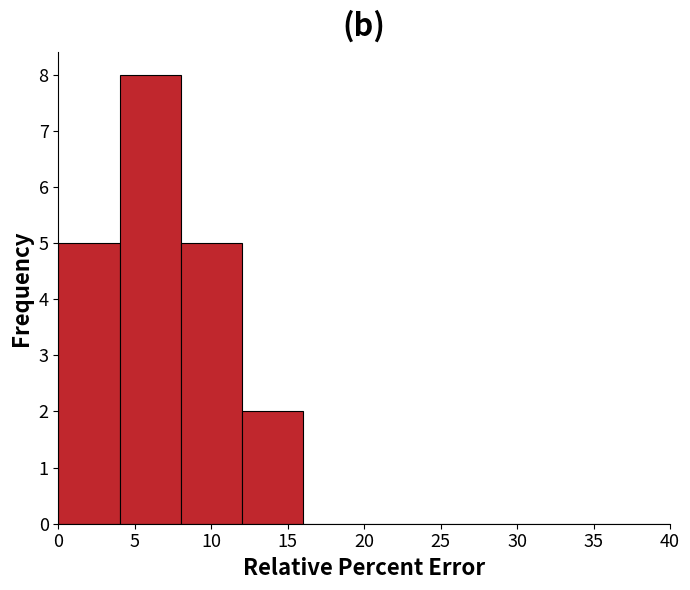

Reading left to right, list every bar in this chart as the range it spans on the x-axis followed by its height. The values are not printed on the chart, so give them approximately, as read against the axis.

0 to 4: 5
4 to 8: 8
8 to 12: 5
12 to 16: 2
16 to 20: 0
20 to 24: 0
24 to 28: 0
28 to 32: 0
32 to 36: 0
36 to 40: 0